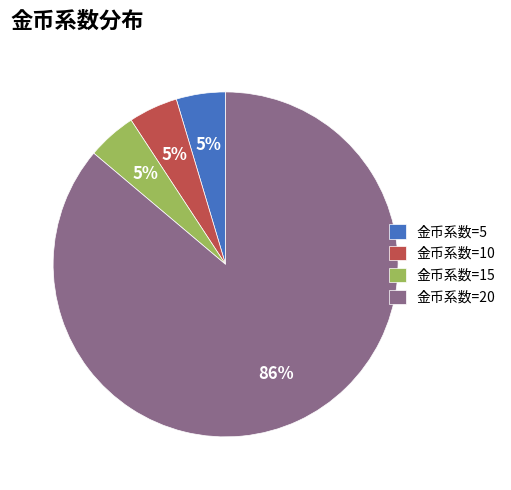

How many slices are in this pie chart?

4